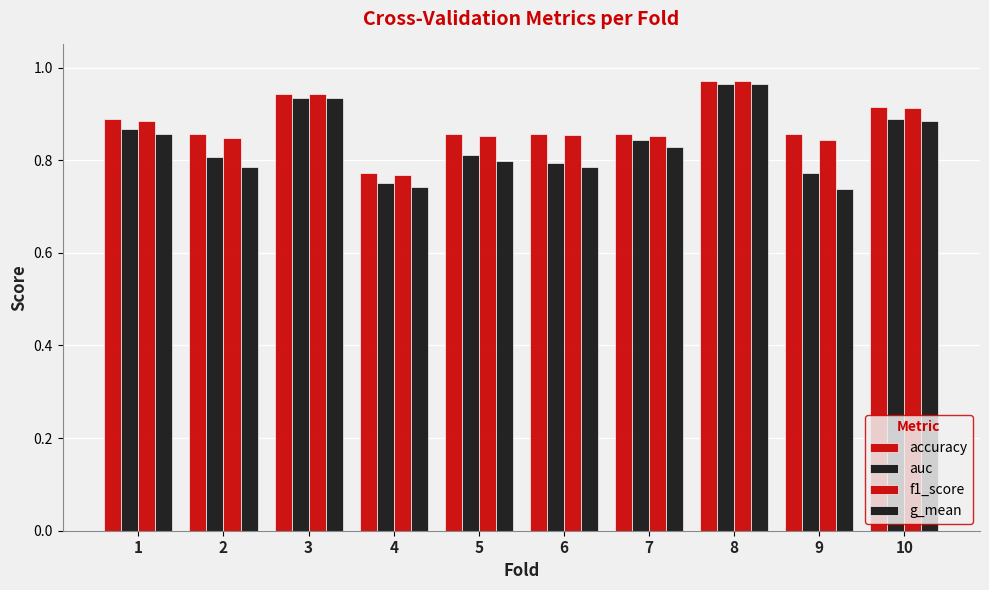

Where is f1_score nearest to the value 0?

4